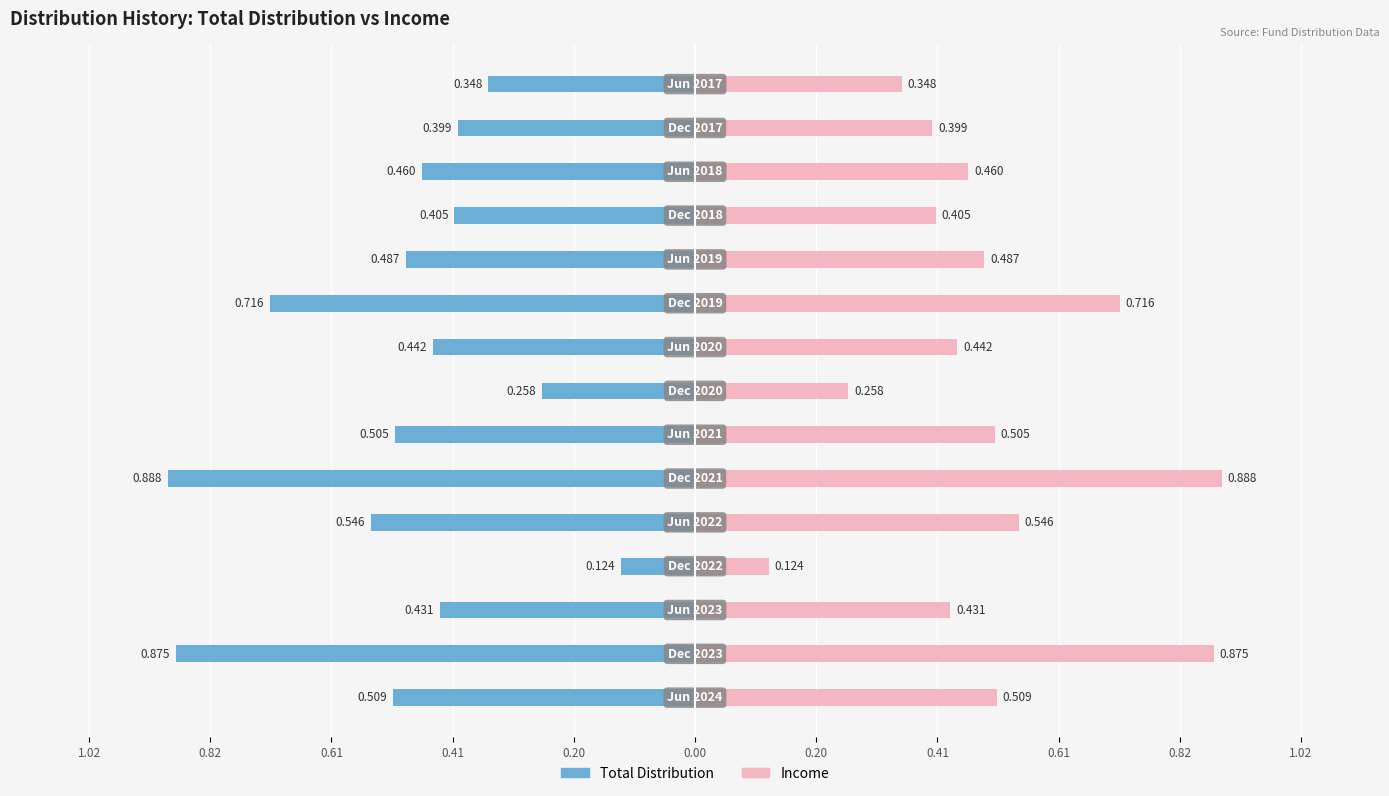

What is the sum of all Total Distribution values?

-7.4